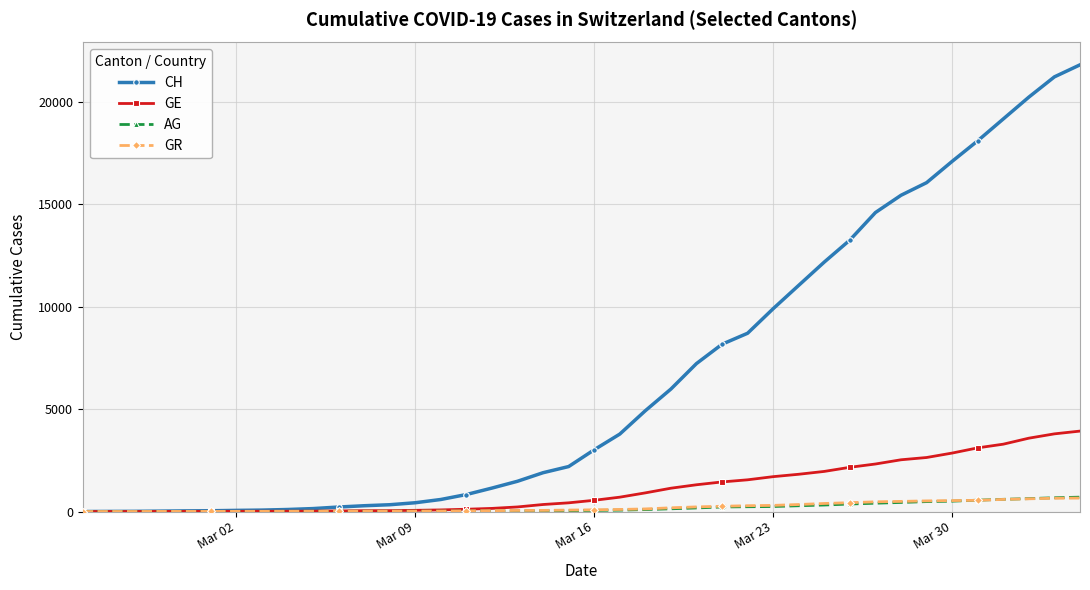

What is the highest value of the CH series?

21812